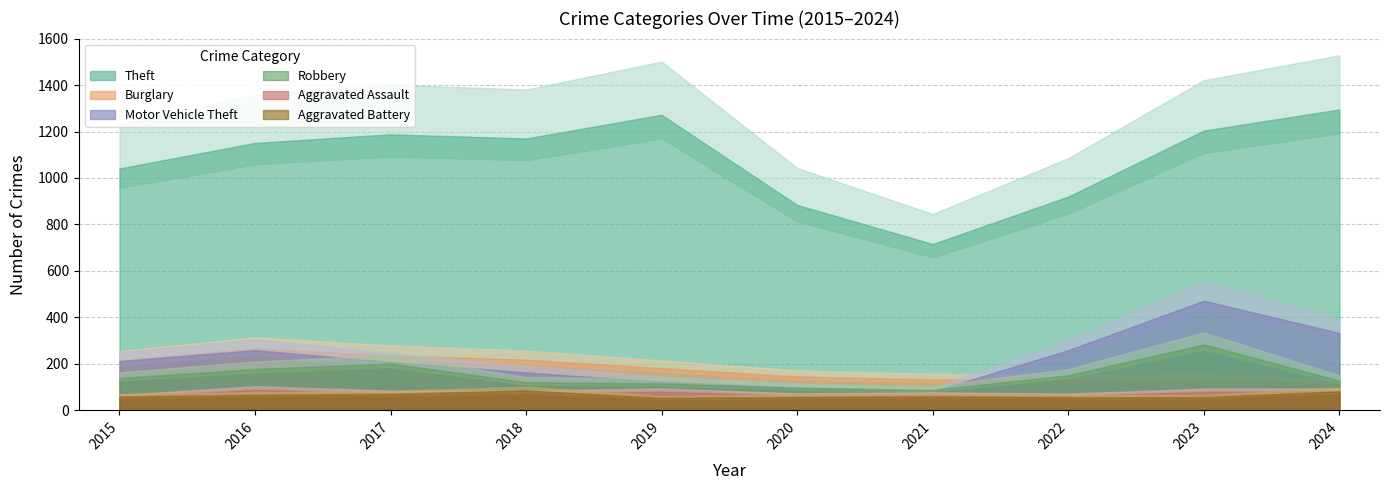

At which category does Burglary reach its first local peak?

2016